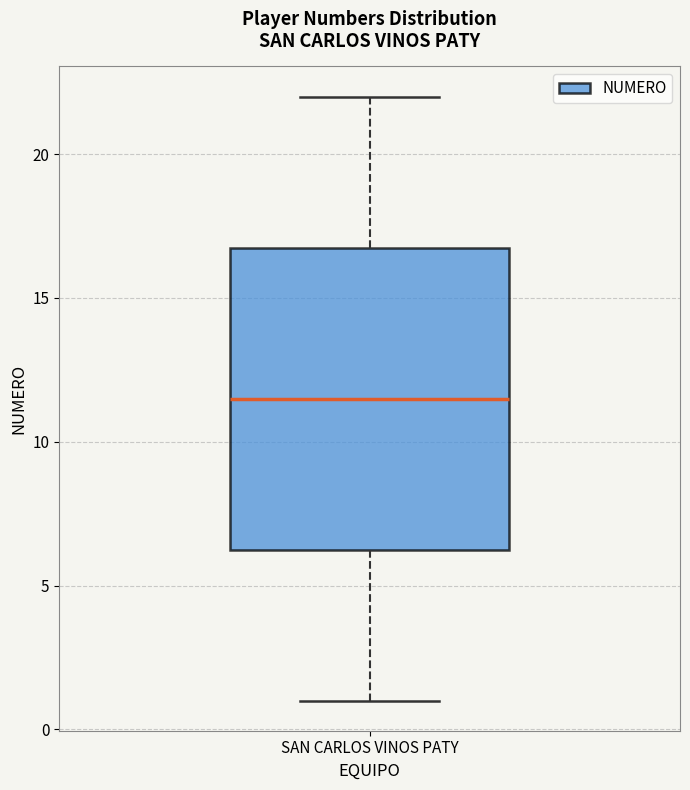

Read this box plot against the y-axis: the position of the median line, the range covered by the box, and the ends of both whiskers. The values are not printed on the chart, so give them approximately, as read against the axis.

median 11.5, box 6.5 to 17.0, whiskers 1.0 to 22.0